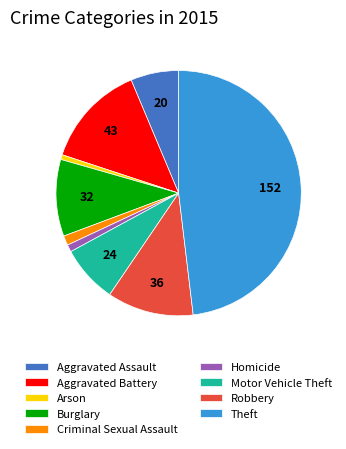

Approximately how many times larger is the value at Aggravated Assault compared to Criminal Sexual Assault?

5.0